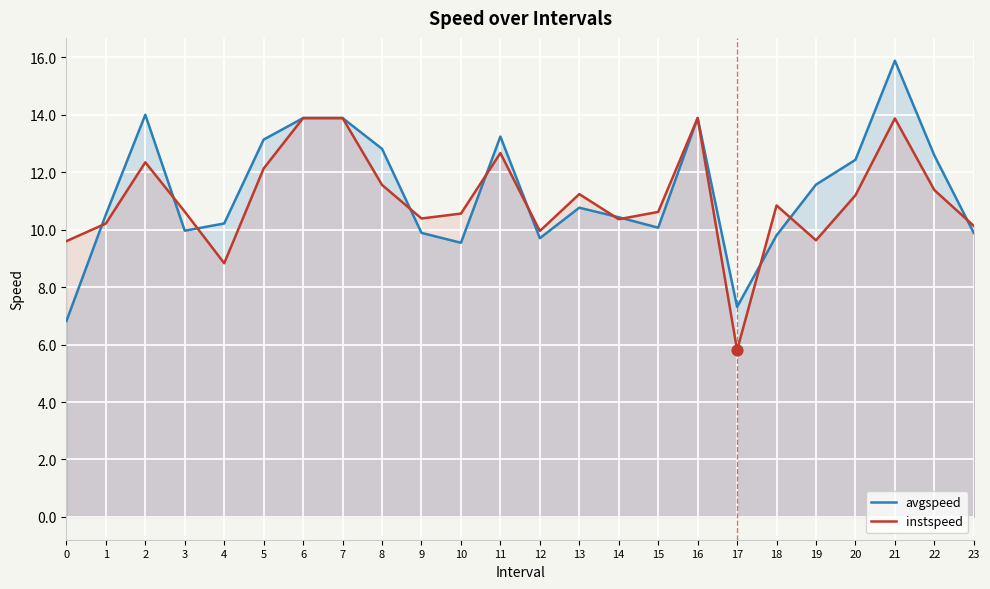

What are all the series names shown in the legend?

avgspeed, instspeed